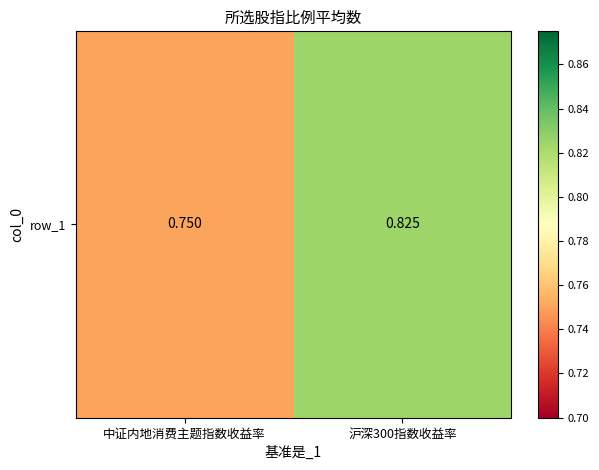

What is the approximate value at 中证内地消费主题指数收益率?

0.8